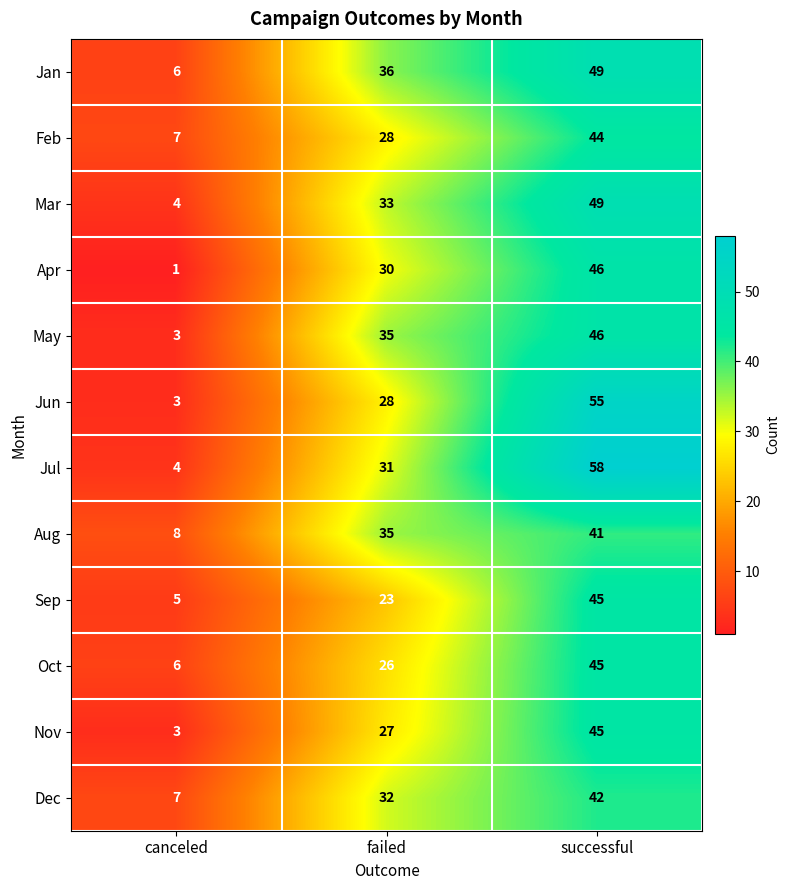

How many Mar values are between 4 and 49?

3